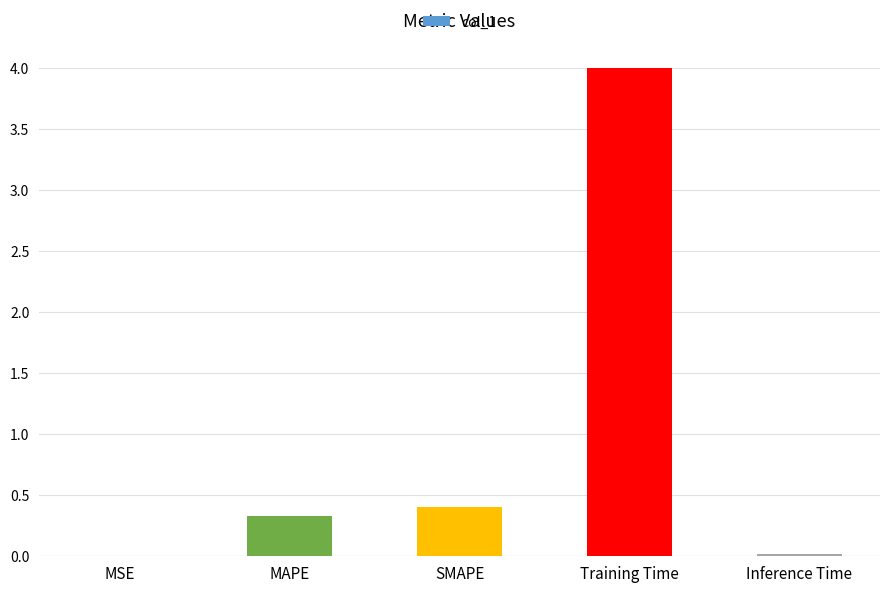

Which has a higher value, SMAPE or Inference Time?

SMAPE